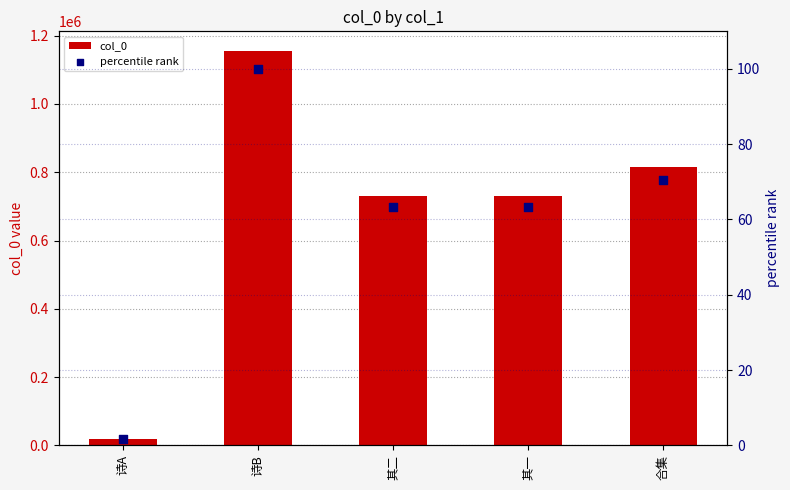

Which series has the largest Y range (max minus min)?

col_0